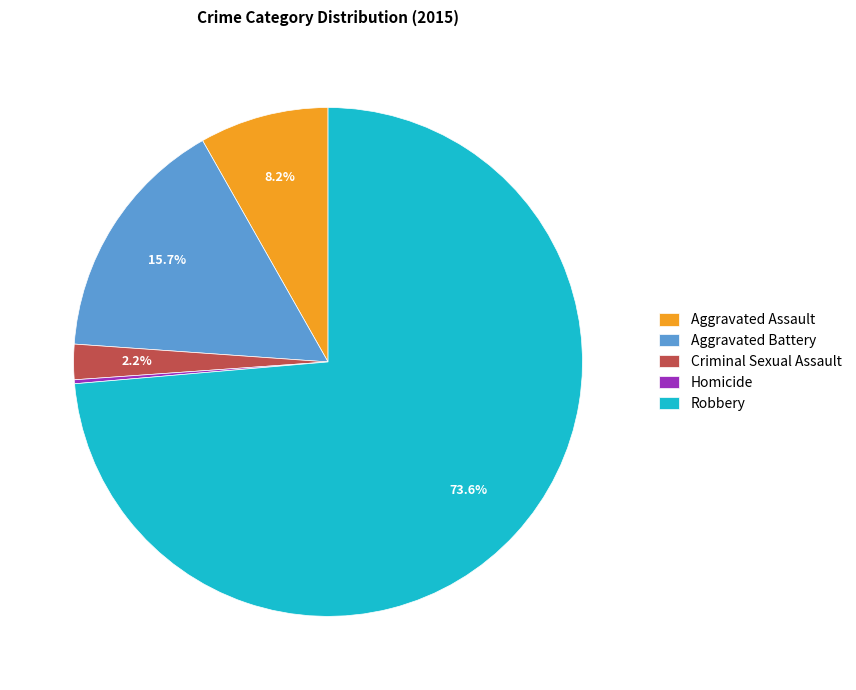

Is it true that Aggravated Assault is 8% of the pie?

True